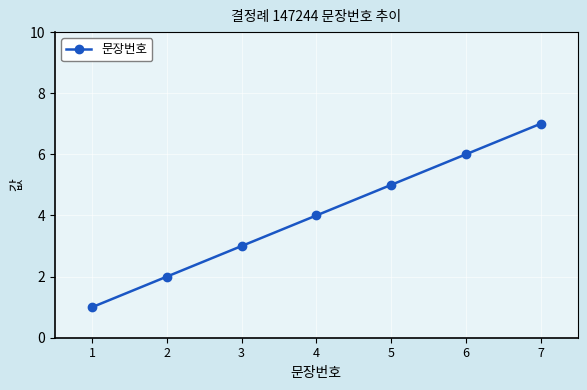

What is the approximate value at 7?

7